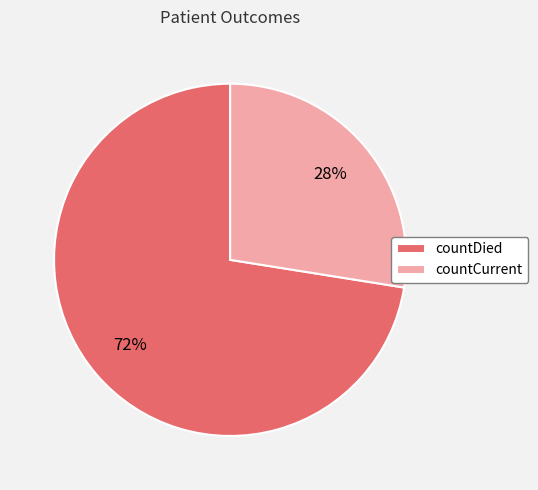

Is it true that countCurrent is 37% of the pie?

False